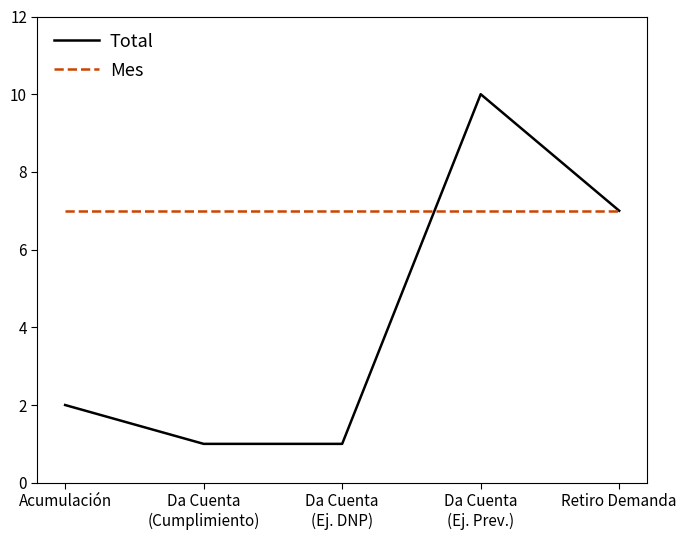

Between Acumulación and Retiro Demanda, which series saw the biggest shift?

Total